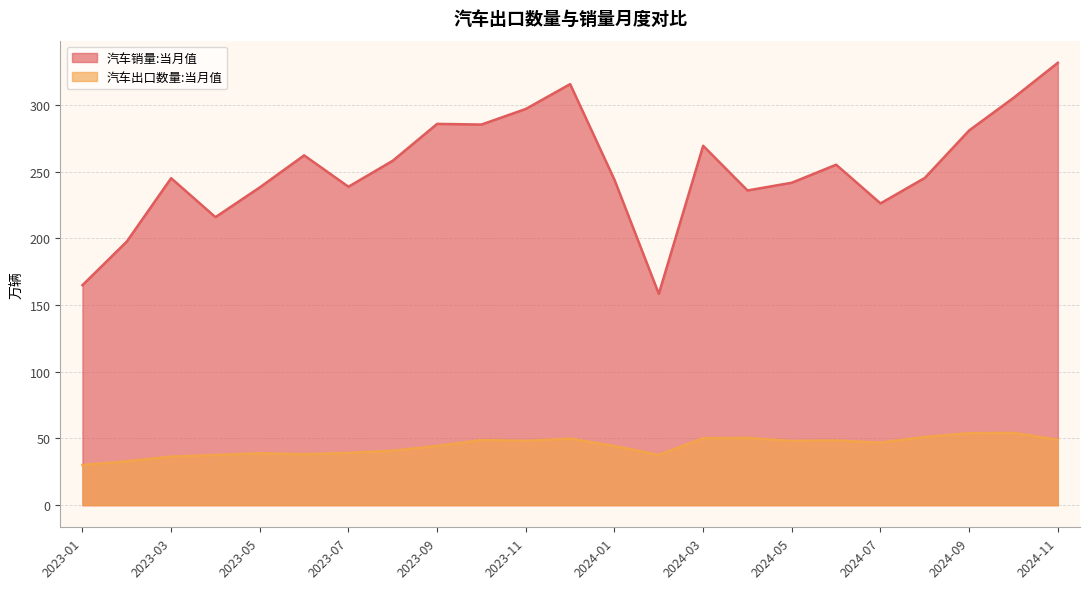

How many lines are shown in the chart?

2